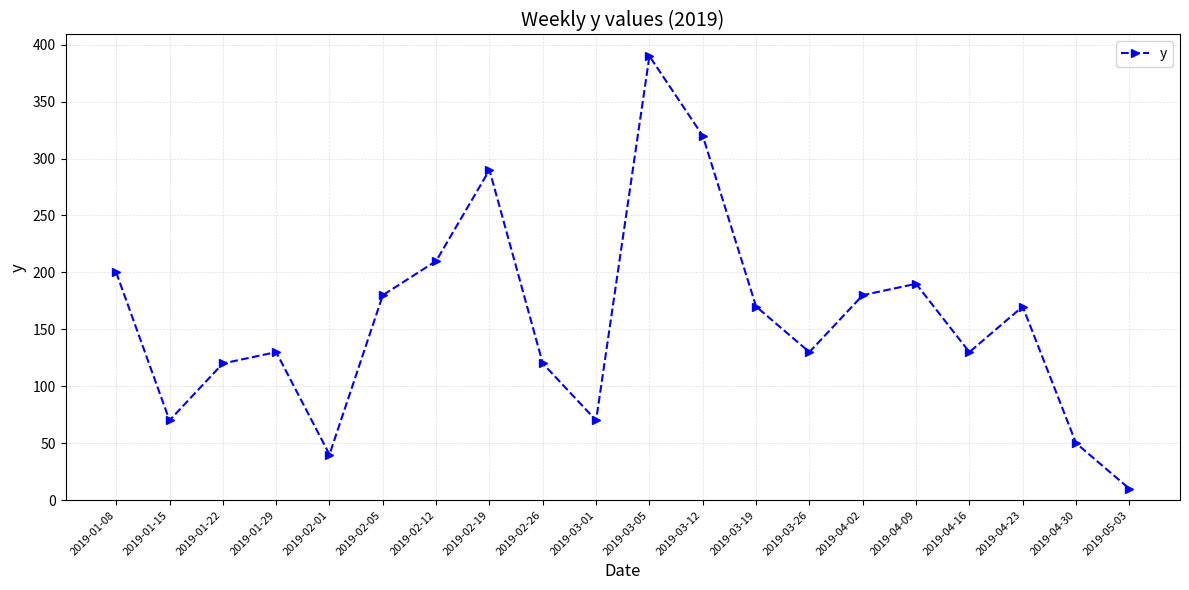

Is this an area chart (filled region under the line)?

No